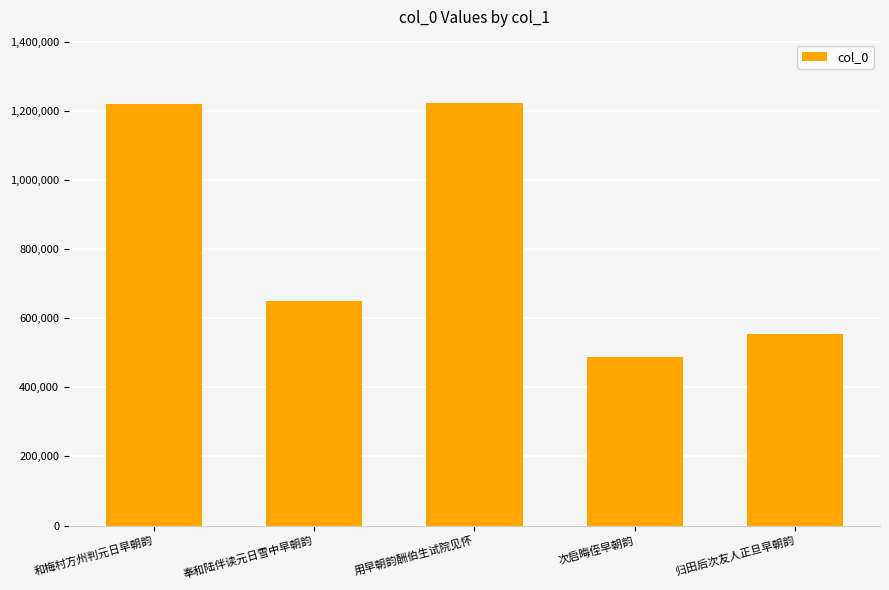

What is the label of the 5th bar from the left?

归田后次友人正旦早朝韵